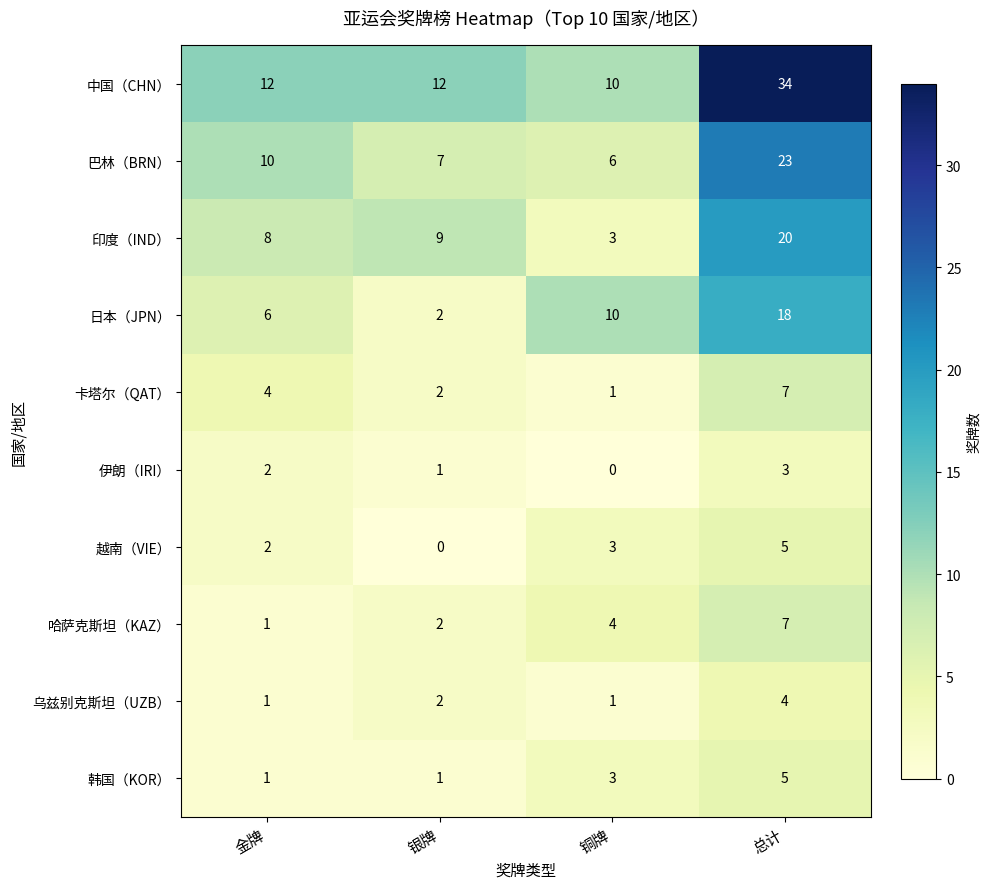

At which label is 越南（VIE） closest to 2?

金牌